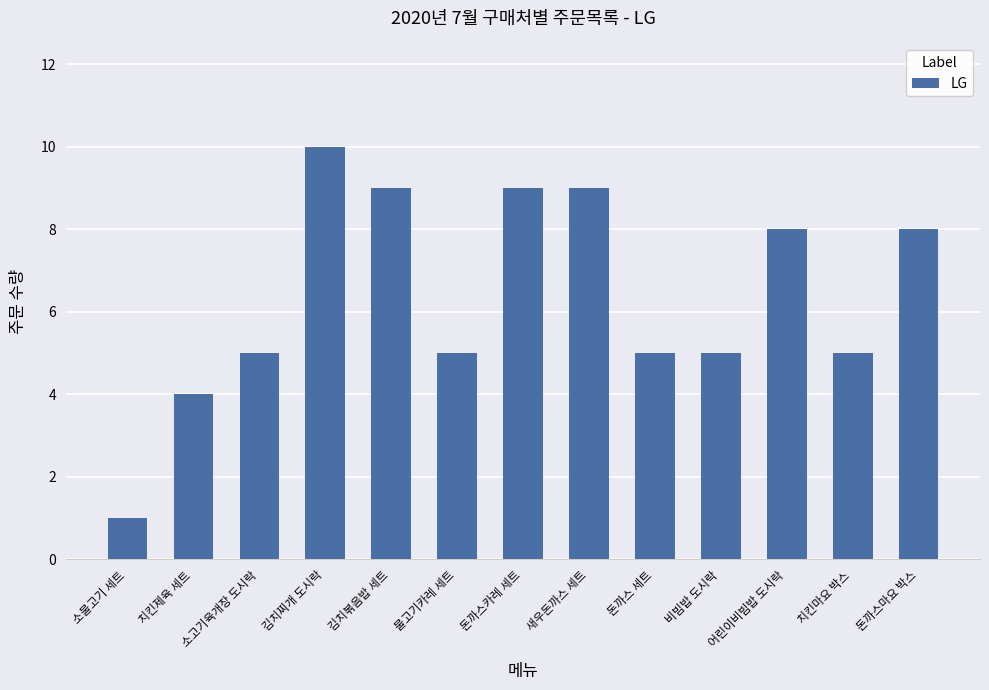

The chart shows a value of 10 at 김치찌개 도시락. True or false?

True